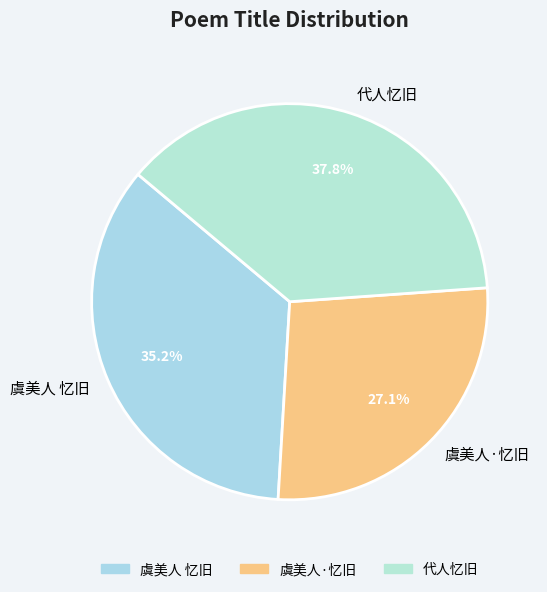

Combined, what portion of the pie is 虞美人 忆旧 and 代人忆旧?

72.9%